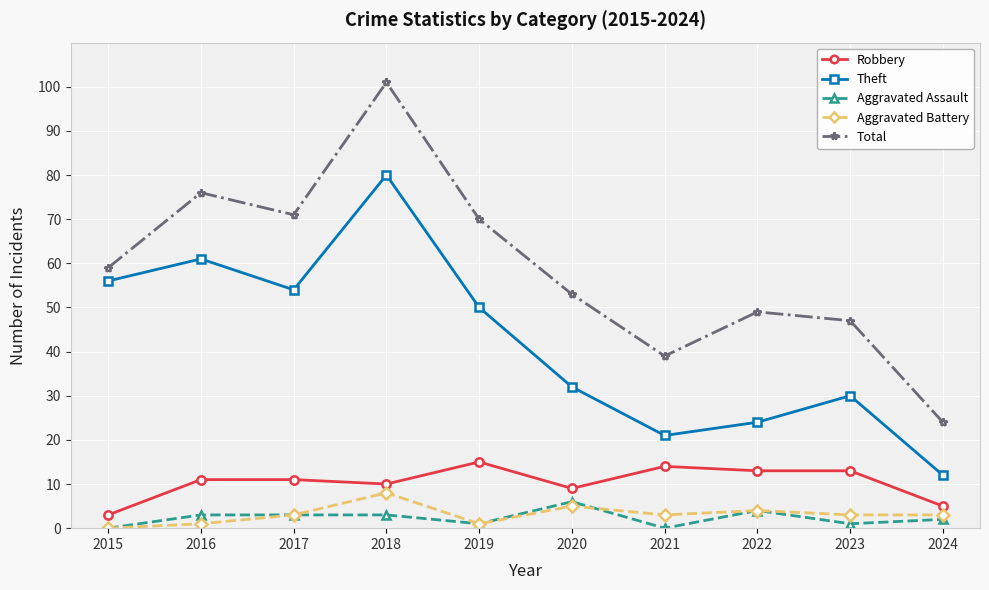

In Total, how many points are lower than both neighbors (excluding endpoints)?

2